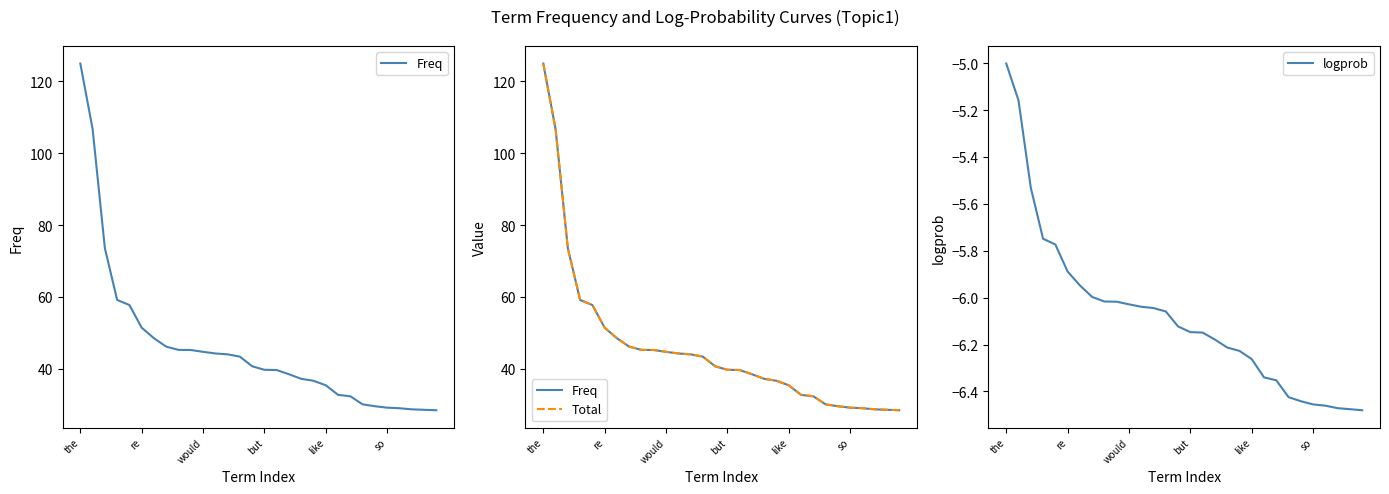

Is it true that logprob equals -2.0 at would?

False